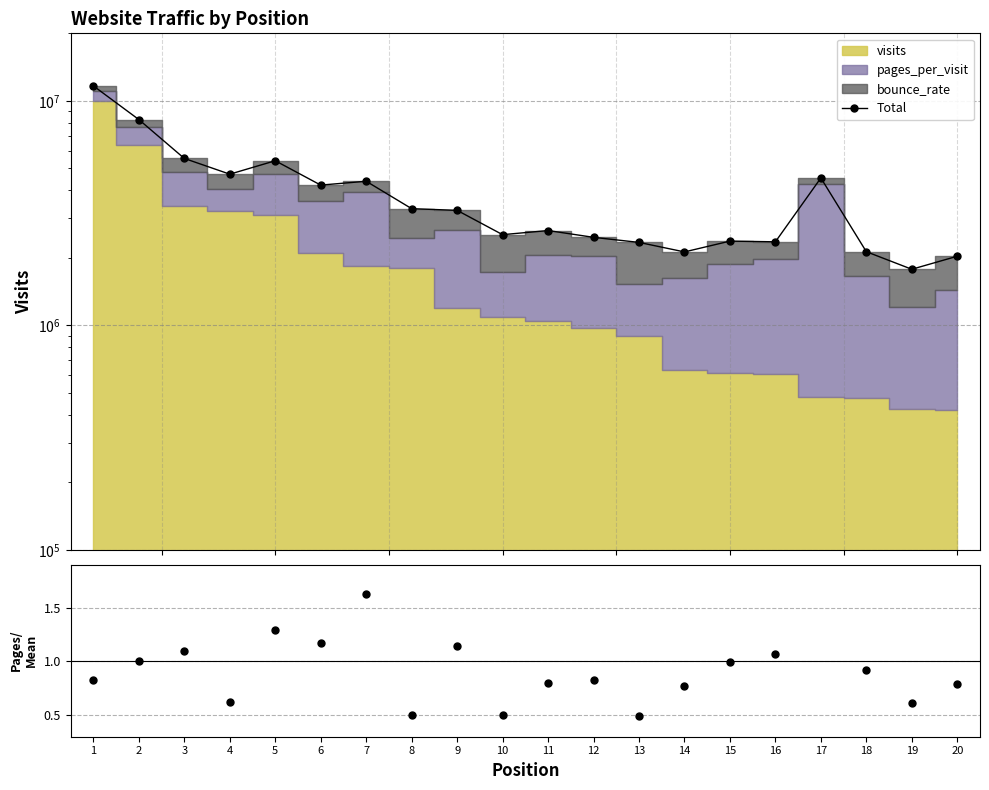

Which series has the largest total across all categories?

Total